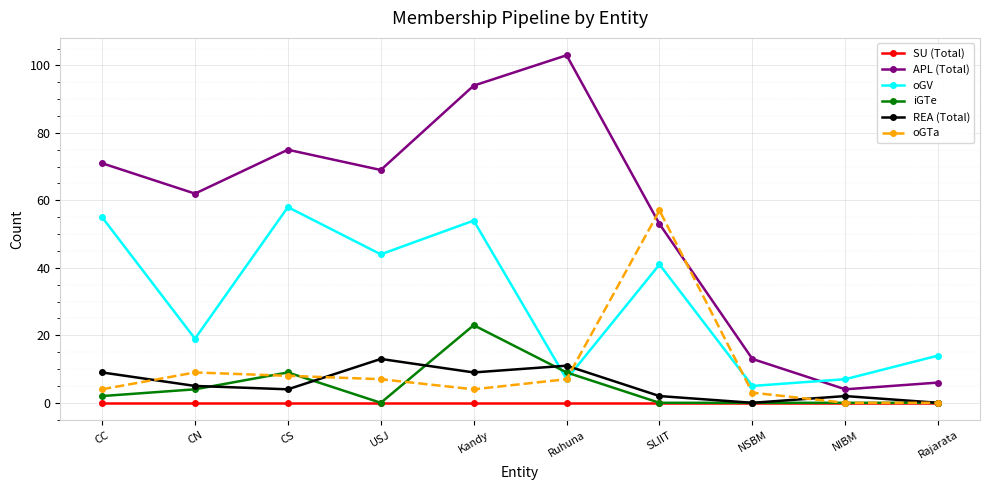

Which series has the largest total across all categories?

APL (Total)